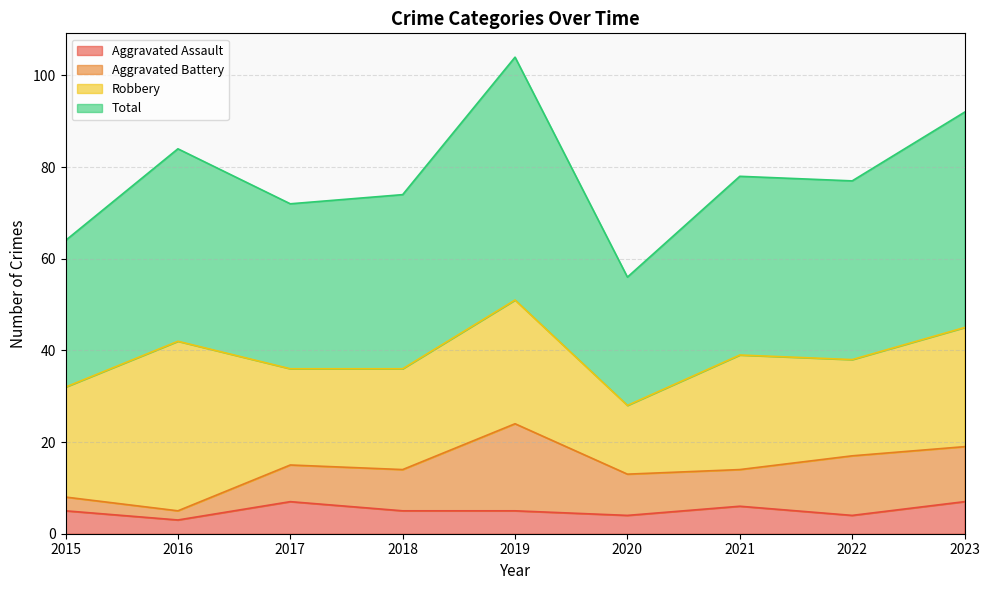

What is the lowest value of the Aggravated Assault series?

3